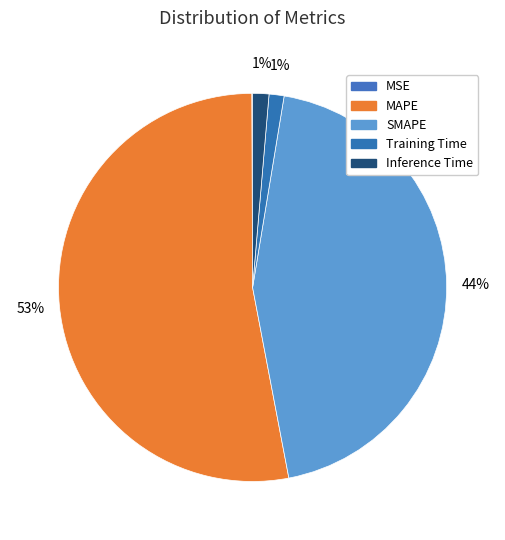

Is it true that Training Time is 8% of the pie?

False